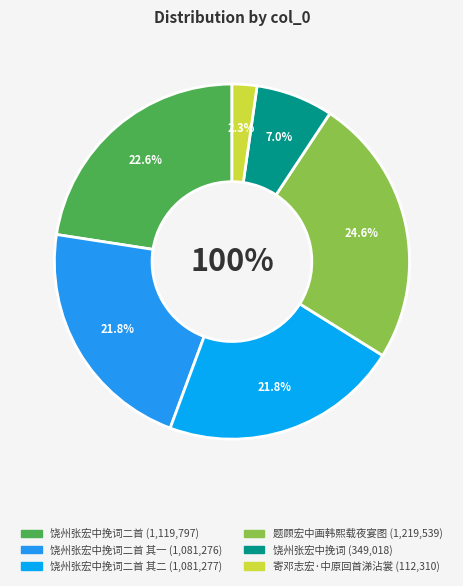

Which category has the biggest portion of the pie?

题顾宏中画韩熙载夜宴图